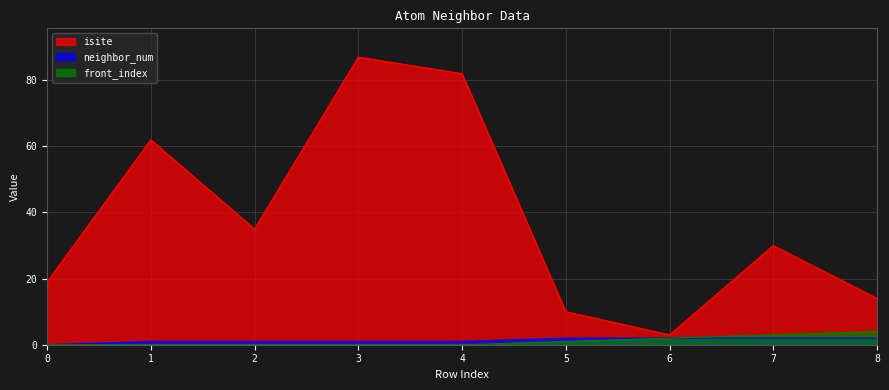

How many values in the isite series are below 30?

4